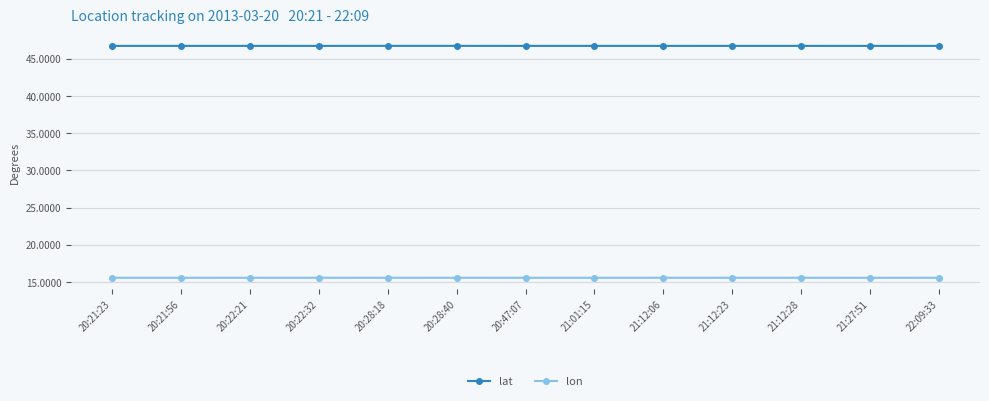

Does the chart have visible grid lines?

Yes